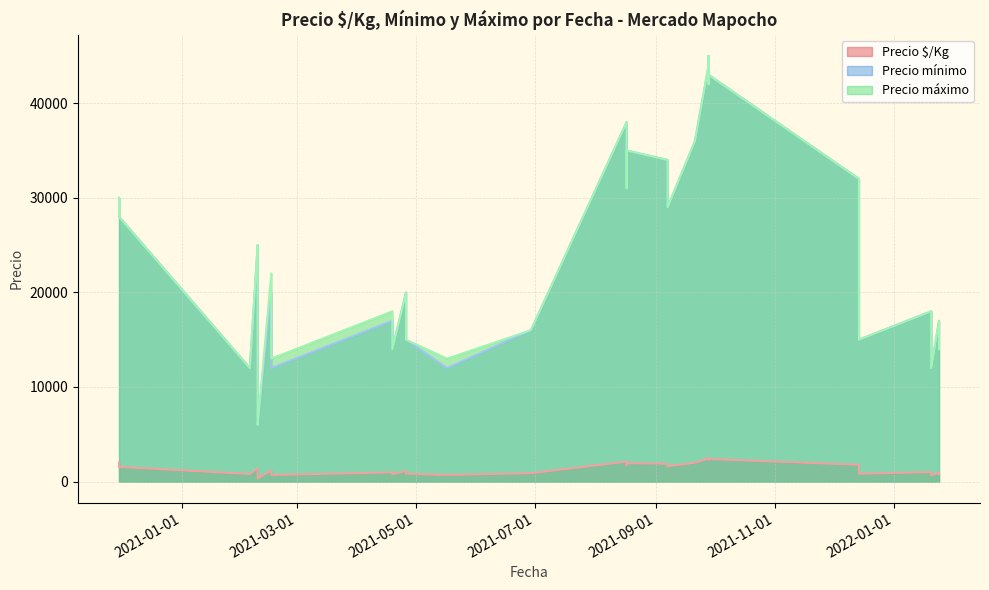

How many categories are shown in the chart?

40